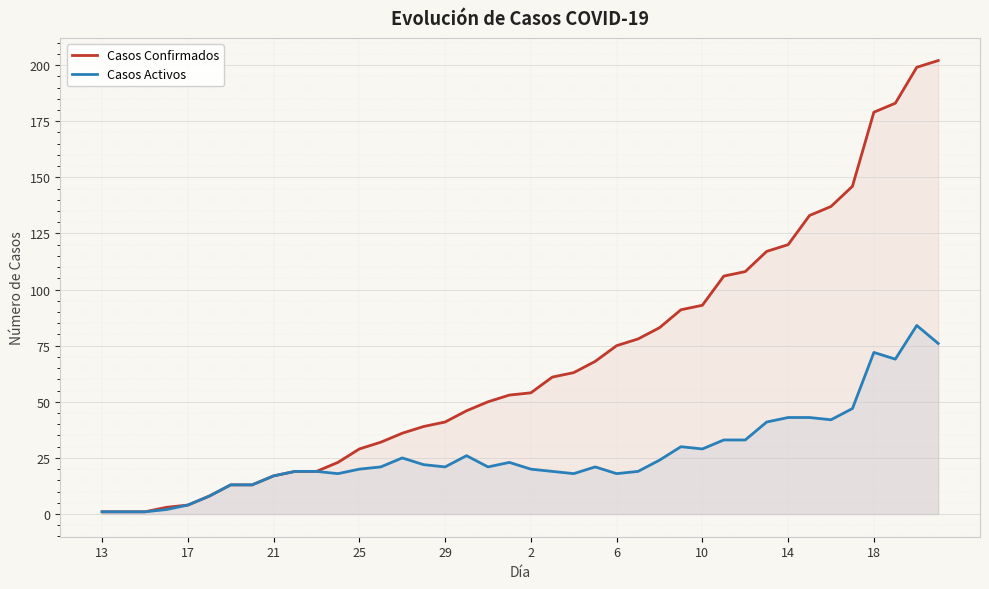

Does the chart display data point markers on the line(s)?

No